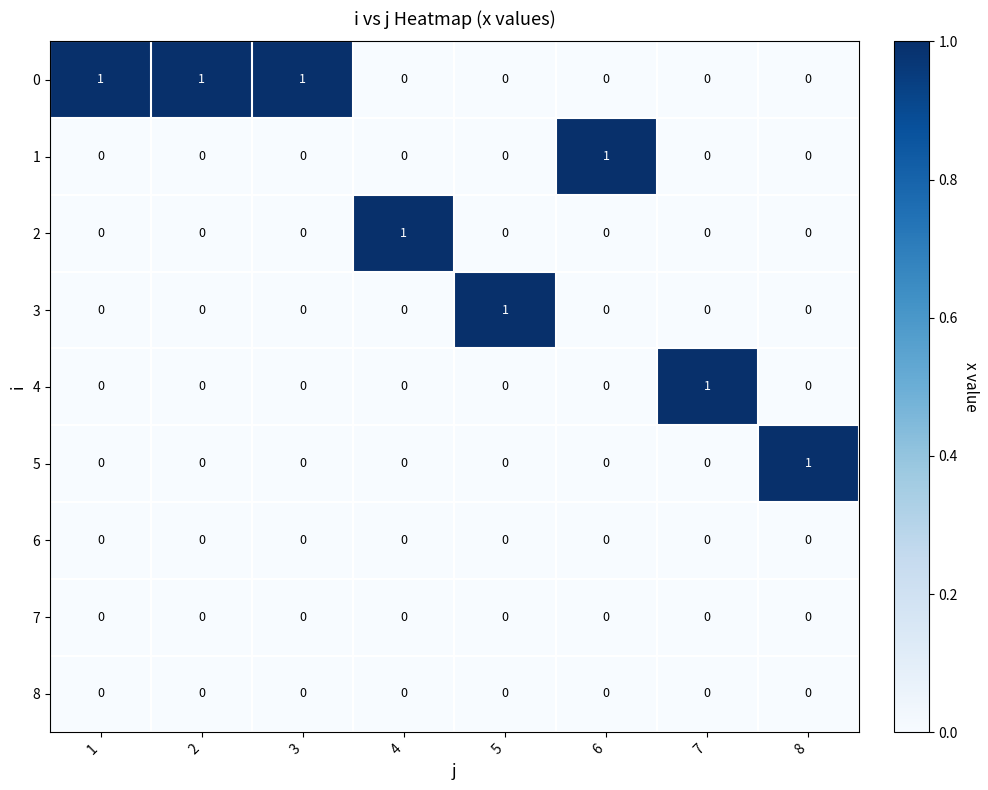

The 7 series shows 0 at 3. True or false?

True